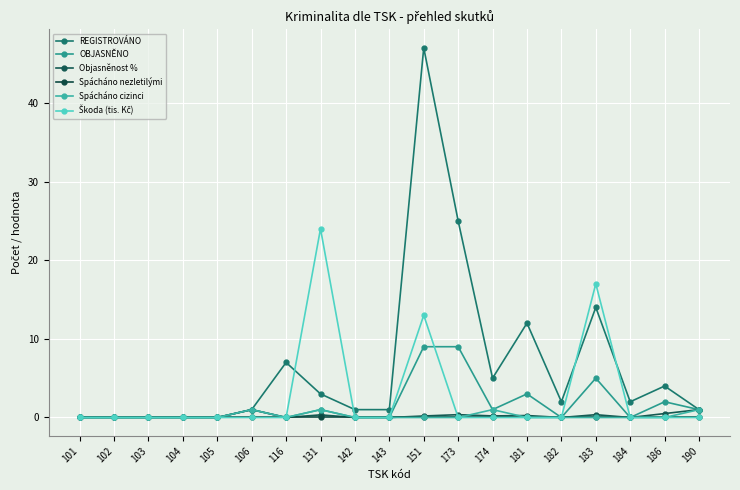

How many lines are shown in the chart?

6